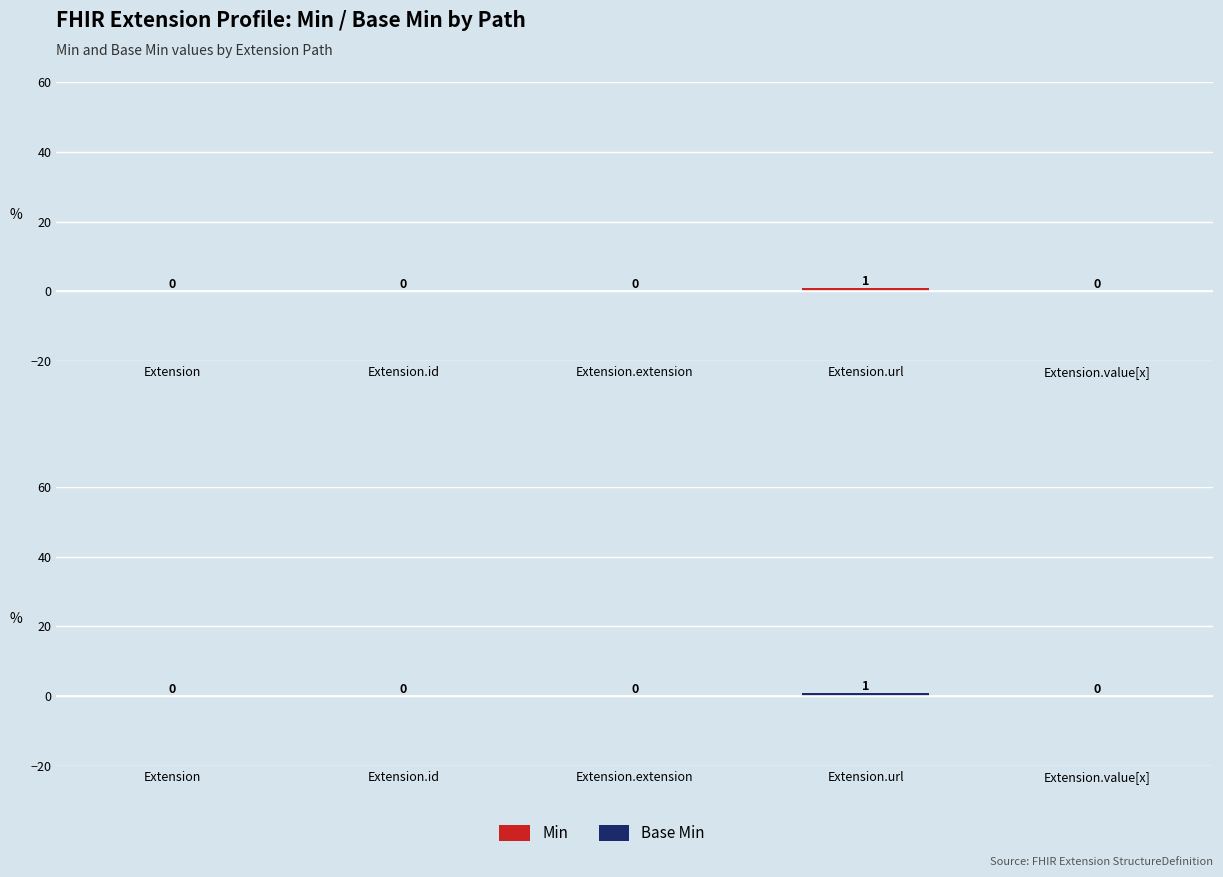

Reading left to right, transcribe all the data shown in this chart.

Min: 0	0	0	1	0
Base Min: 0	0	0	1	0